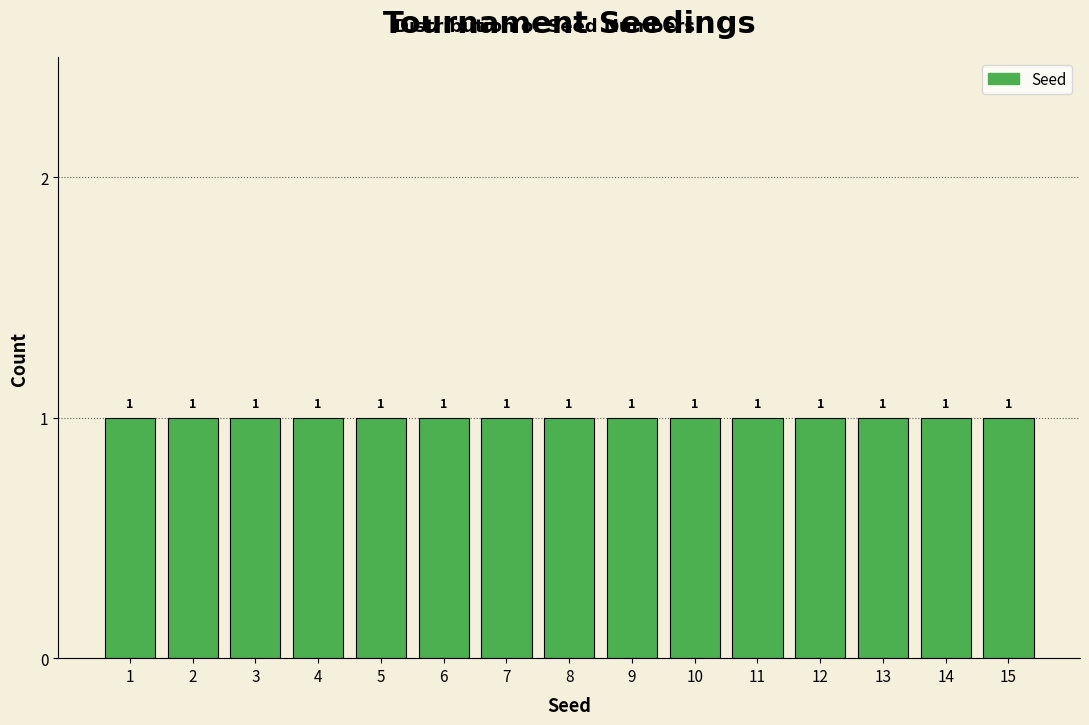

What is the height of the bar covering 9.5 to 10.5 on the x-axis?

1